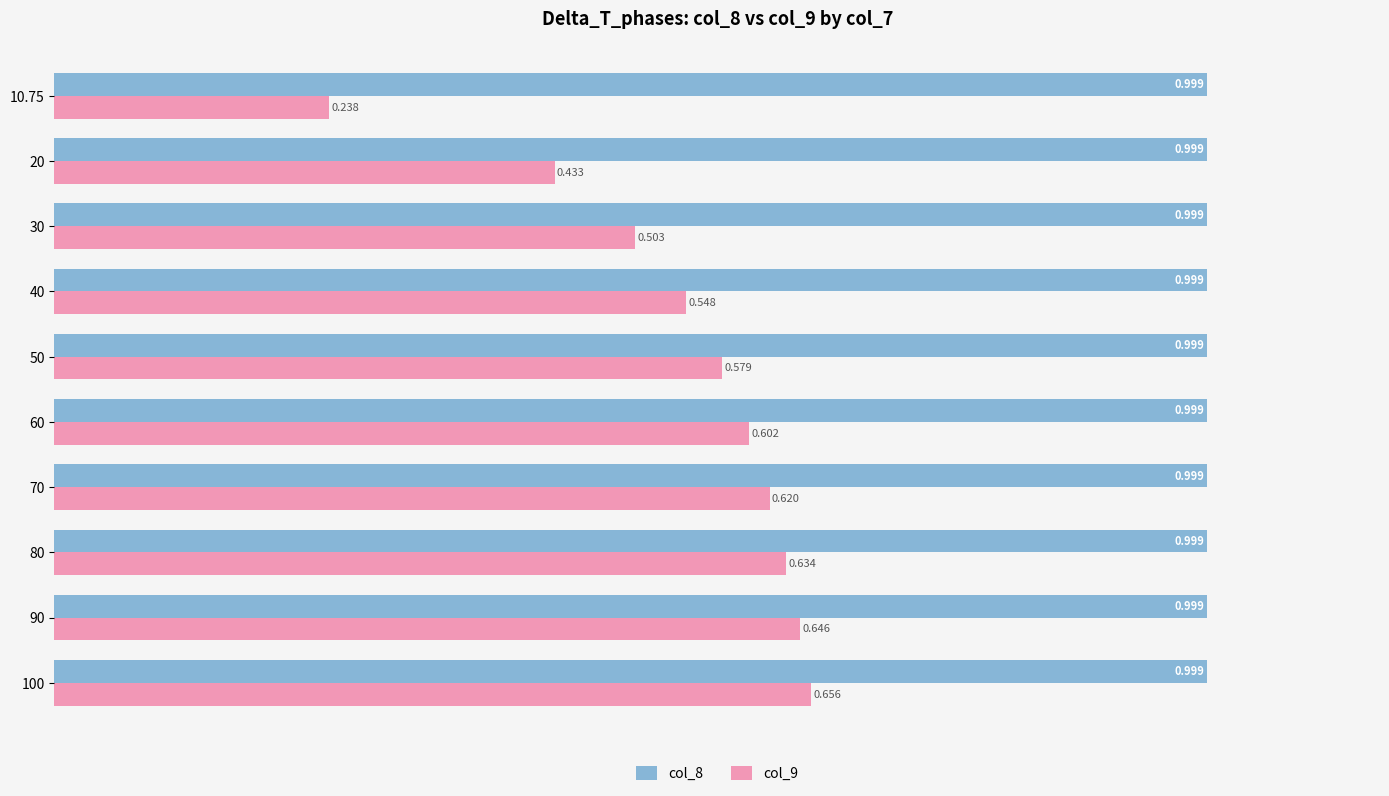

How many series are shown in this chart?

2